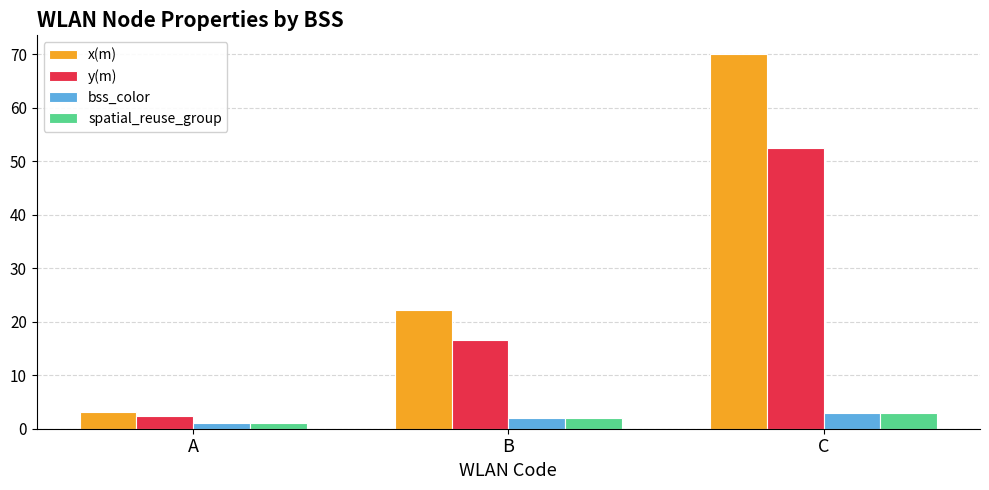

What is the difference between the second highest and minimum values in the x(m) series?

19.0